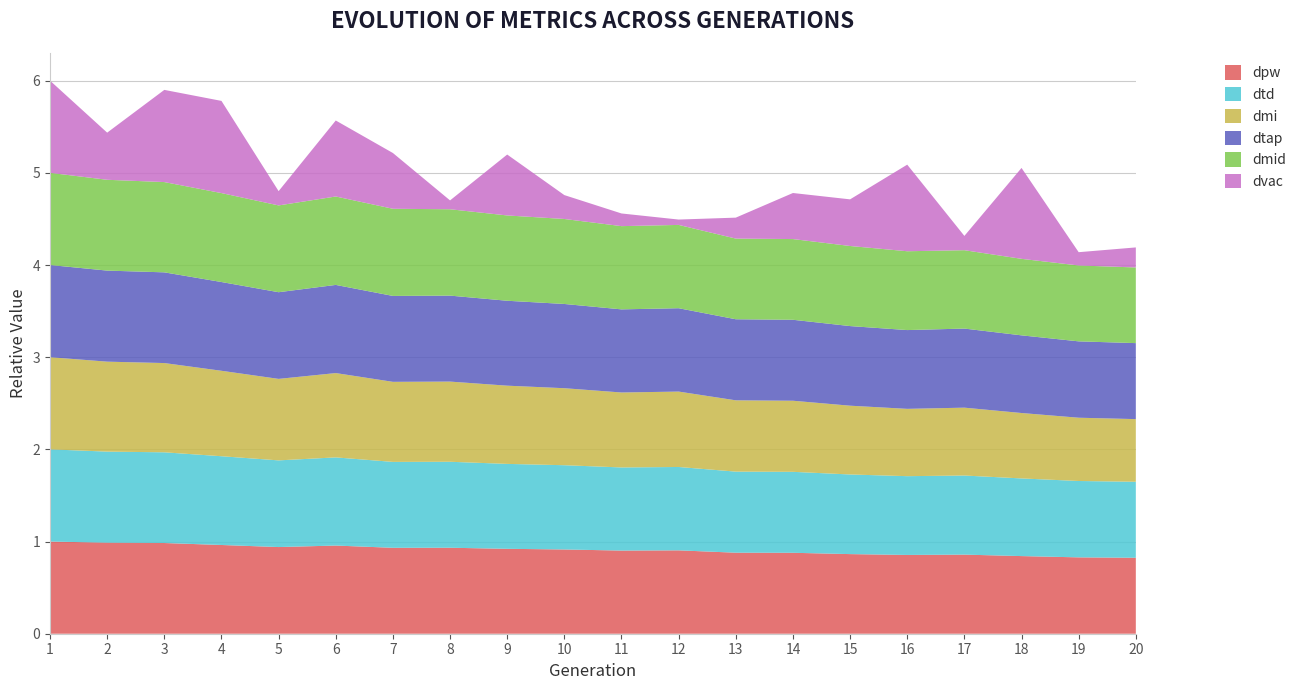

Reading left to right, extract all data points from this chart.

dpw: 1.0	1.0	1.0	1.0	0.9	1.0	0.9	0.9	0.9	0.9	0.9	0.9	0.9	0.9	0.9	0.9	0.9	0.8	0.8	0.8
dtd: 1.0	1.0	1.0	1.0	0.9	1.0	0.9	0.9	0.9	0.9	0.9	0.9	0.9	0.9	0.9	0.9	0.9	0.8	0.8	0.8
dmi: 1.0	1.0	1.0	0.9	0.9	0.9	0.9	0.9	0.8	0.8	0.8	0.8	0.8	0.8	0.7	0.7	0.7	0.7	0.7	0.7
dtap: 1.0	1.0	1.0	1.0	0.9	1.0	0.9	0.9	0.9	0.9	0.9	0.9	0.9	0.9	0.9	0.9	0.9	0.8	0.8	0.8
dmid: 1.0	1.0	1.0	1.0	0.9	1.0	0.9	0.9	0.9	0.9	0.9	0.9	0.9	0.9	0.9	0.9	0.9	0.8	0.8	0.8
dvac: 1.0	0.5	1.0	1.0	0.2	0.8	0.6	0.1	0.7	0.3	0.1	0.1	0.2	0.5	0.5	0.9	0.2	1.0	0.1	0.2